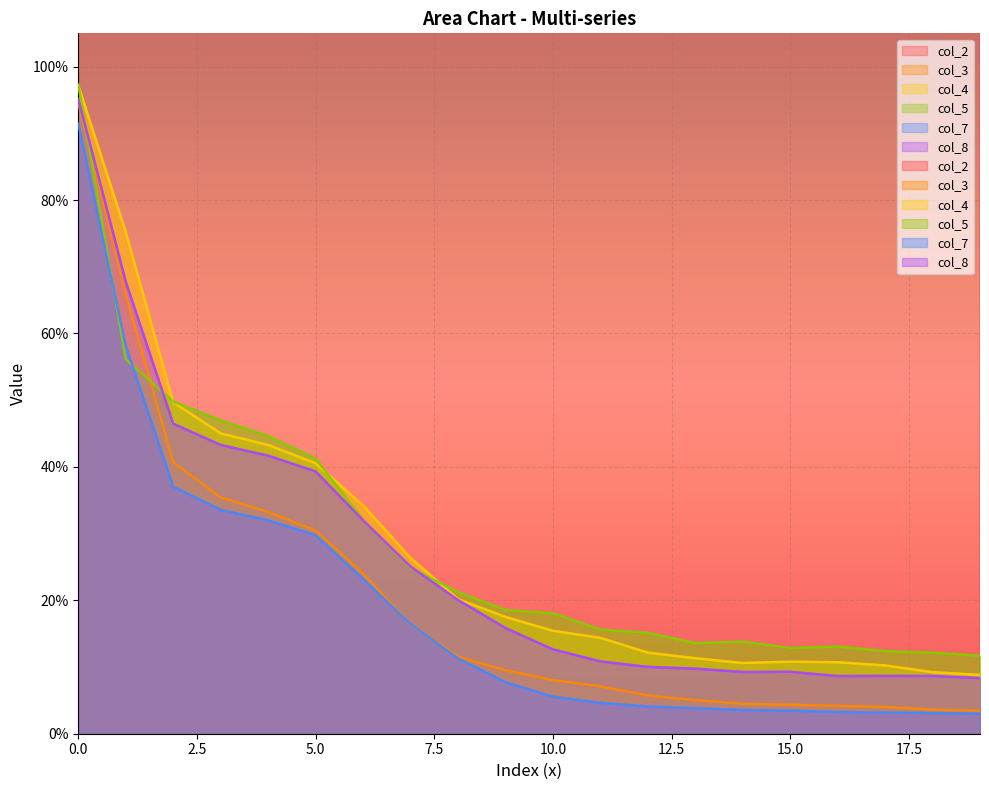

What is the difference between the col_5 values at 4 and 1?

0.1